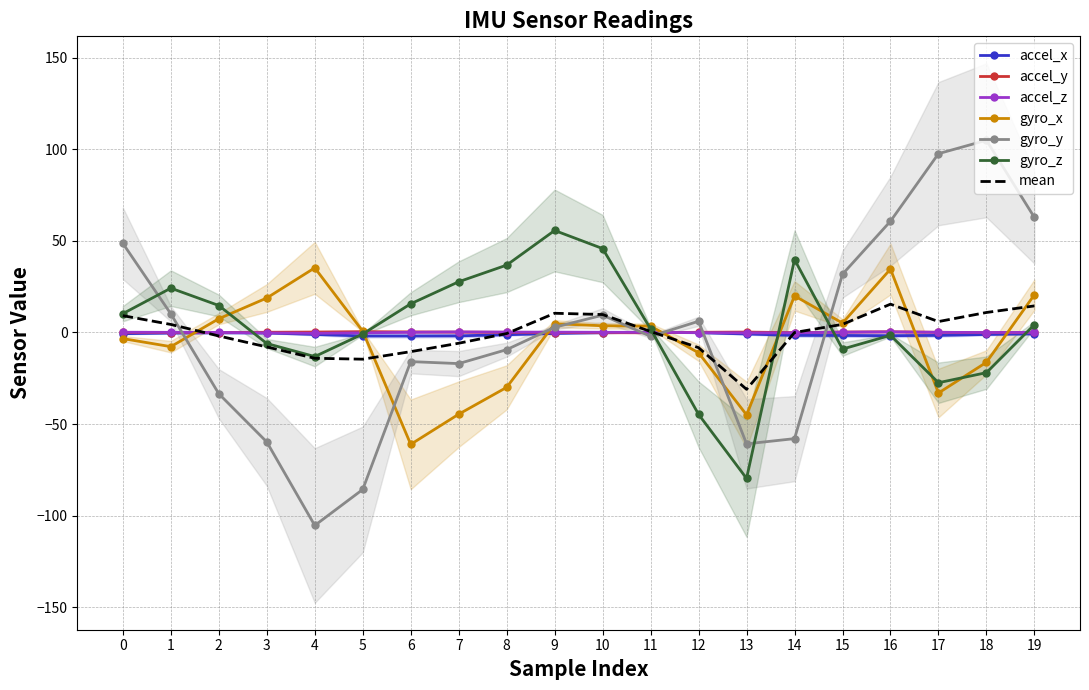

In gyro_y, how many points are higher than both neighbors (excluding endpoints)?

4